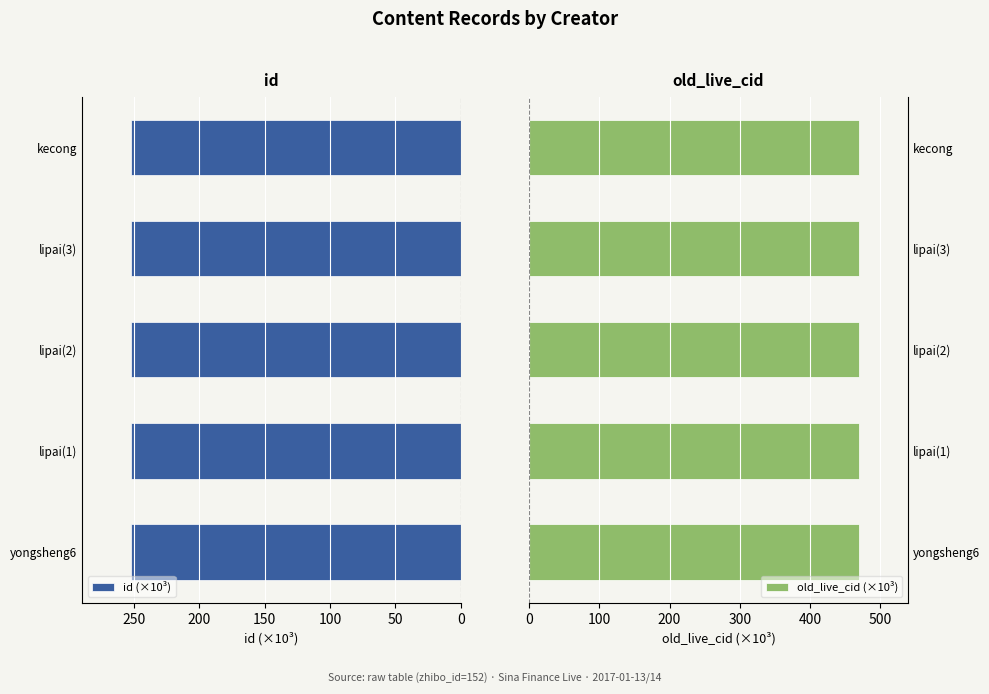

Is it true that id (×10³) equals 251.8 at kecong?

True